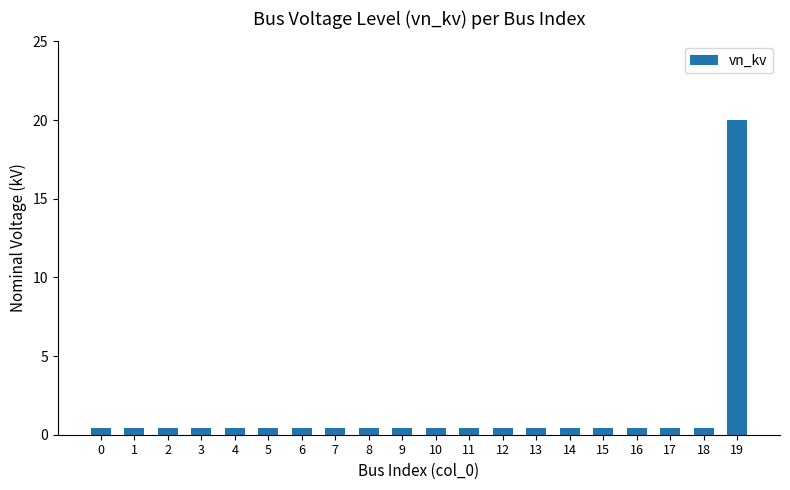

The chart shows a value of 0.4 at 8. True or false?

True